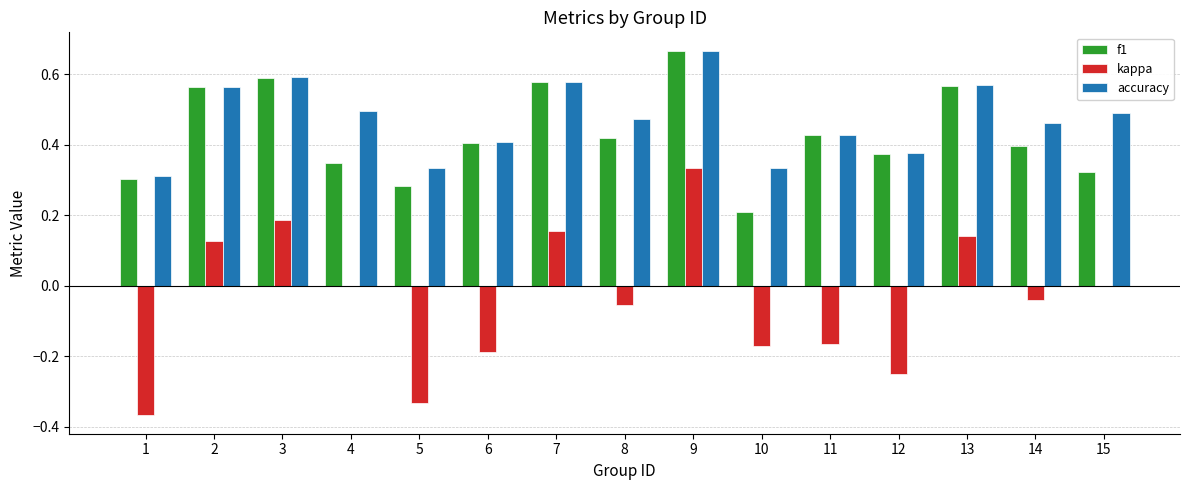

At which category is the sum across all series the highest?

9